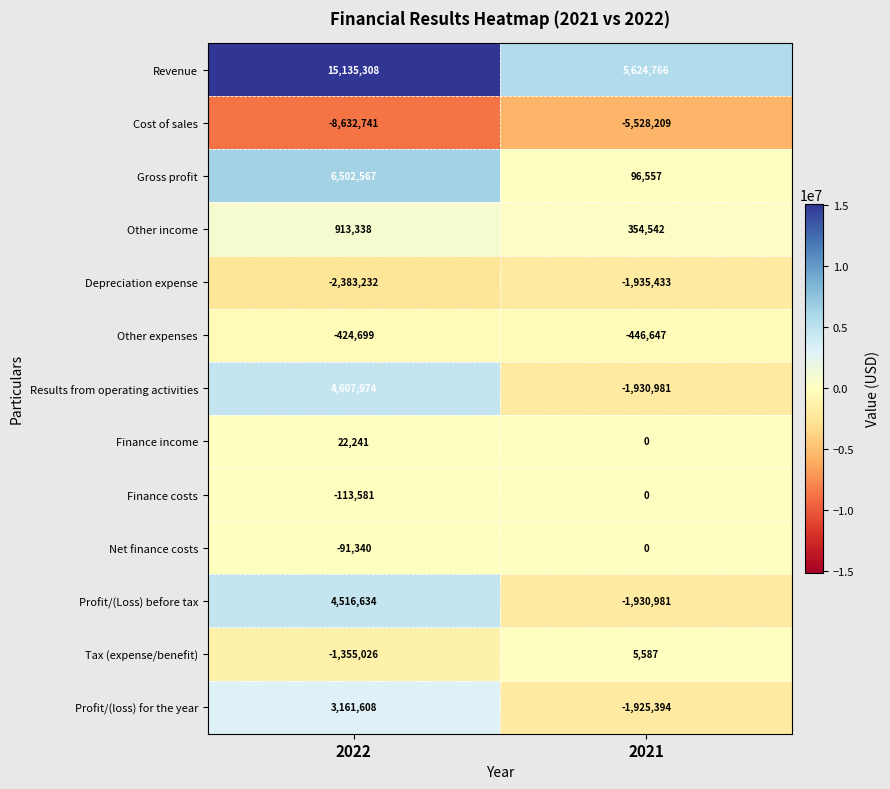

At which label does Tax (expense/benefit) reach its minimum?

2022